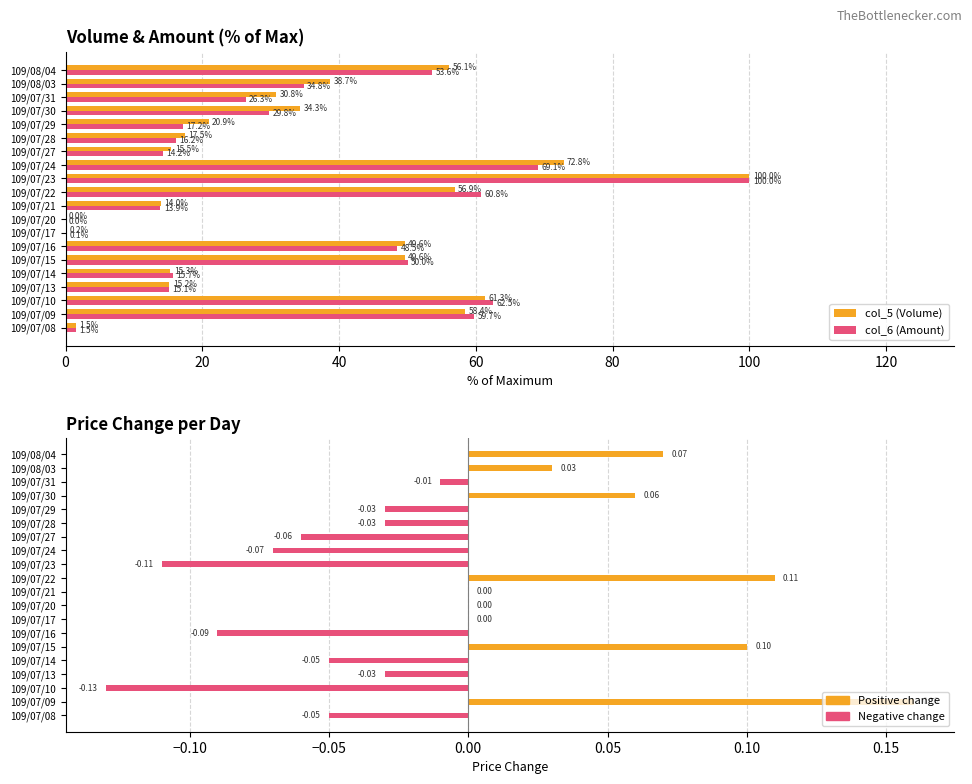

At how many categories does at least one series exceed 89?

1